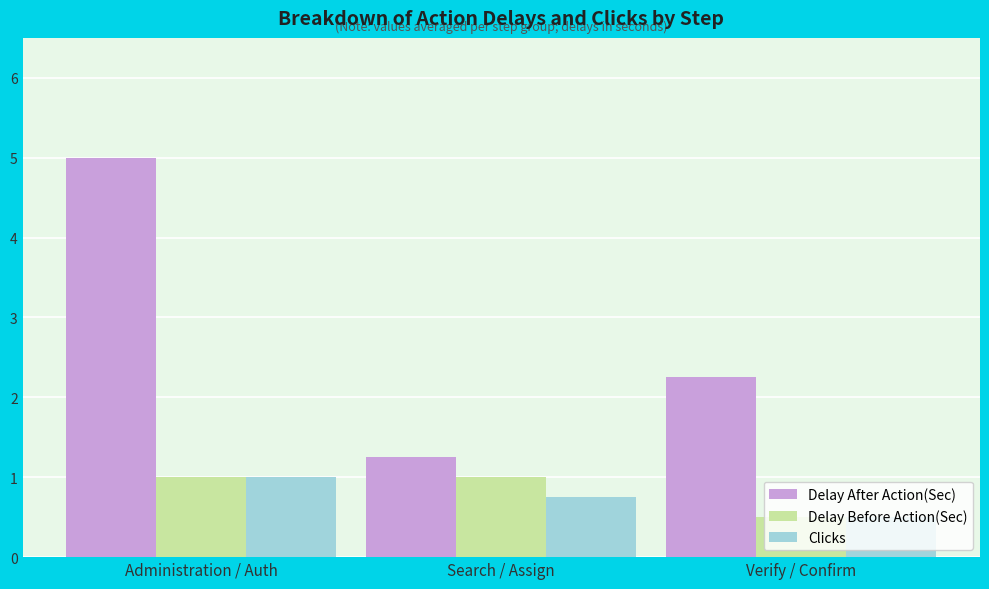

Count the Clicks values in the range 0 to 1.

3